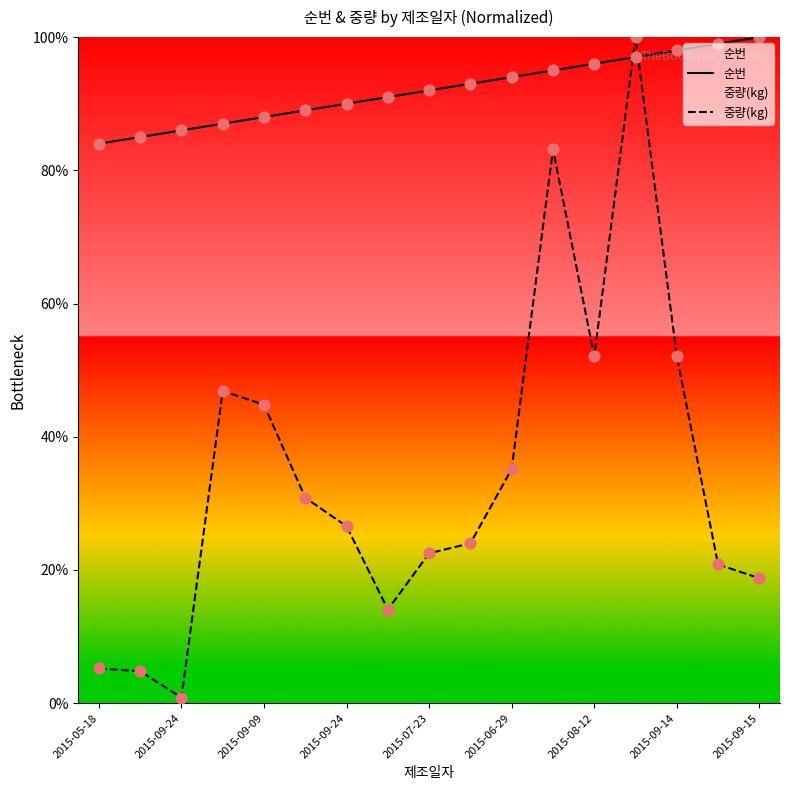

Which series has the largest total across all categories?

순번